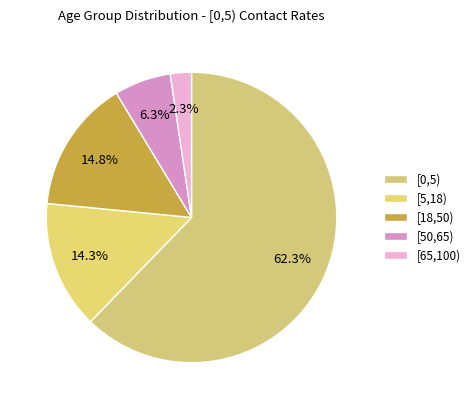

How many segments does this pie chart have?

5